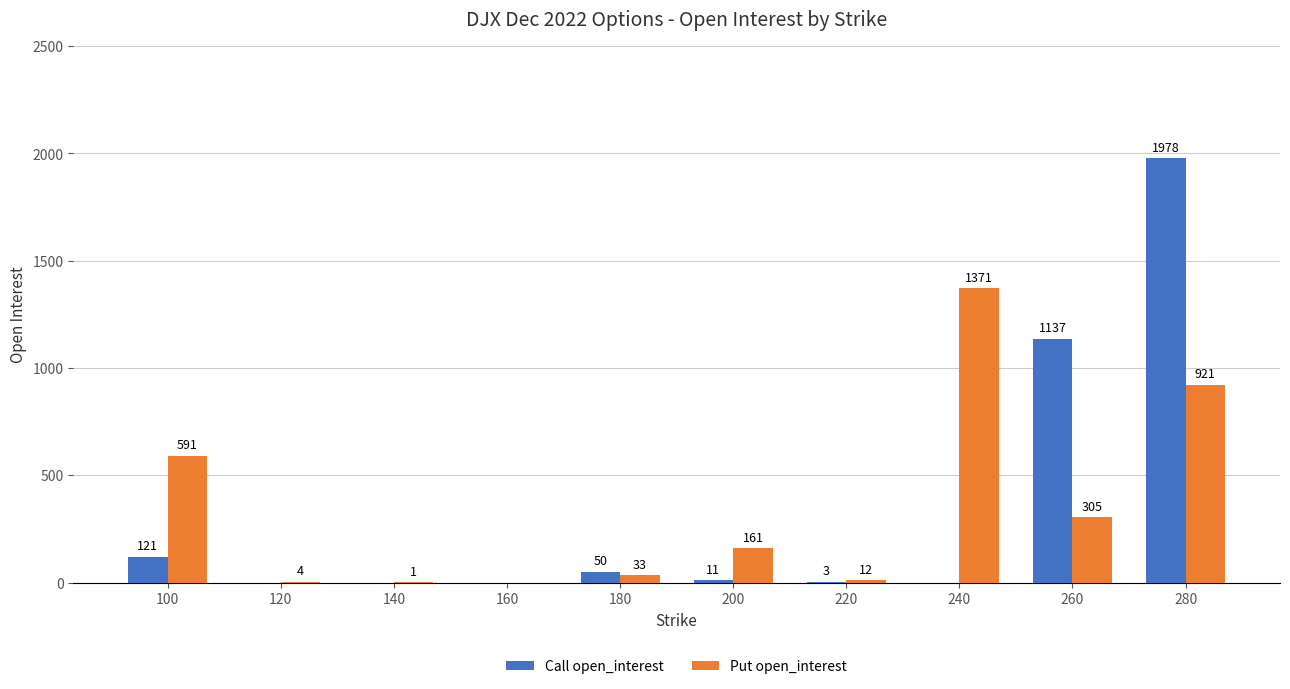

What is the sum of all Put open_interest values?

3399